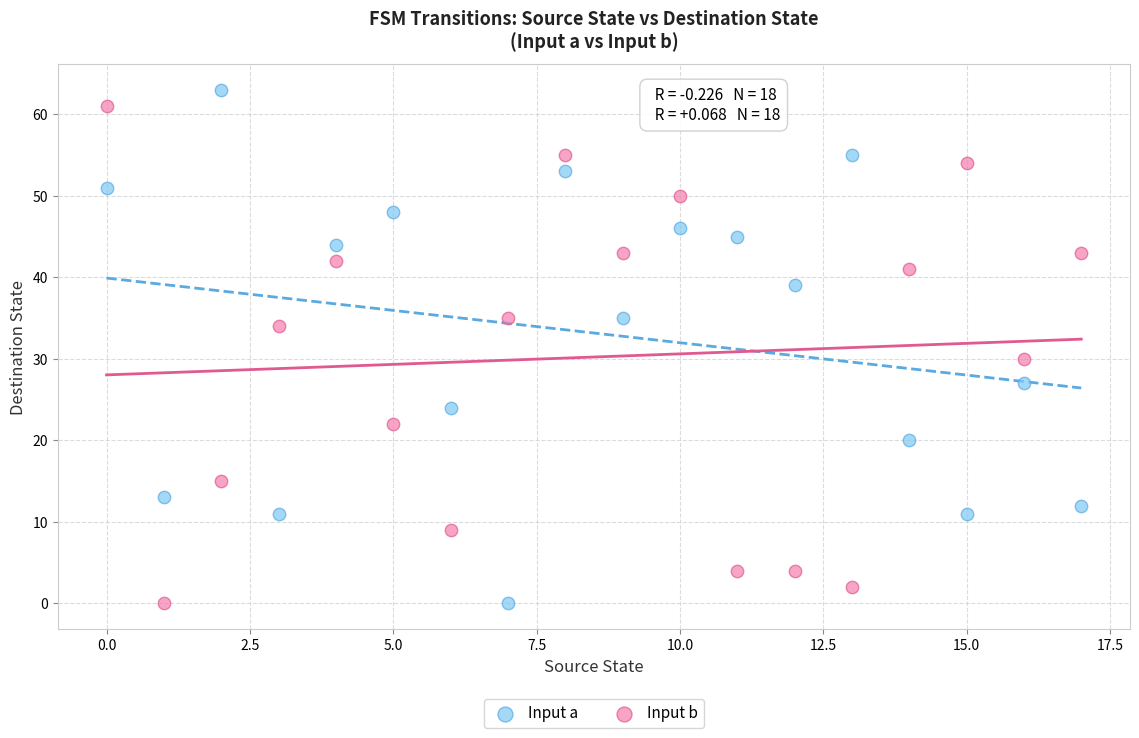

Across all series, what Y value is closest to 31?

30